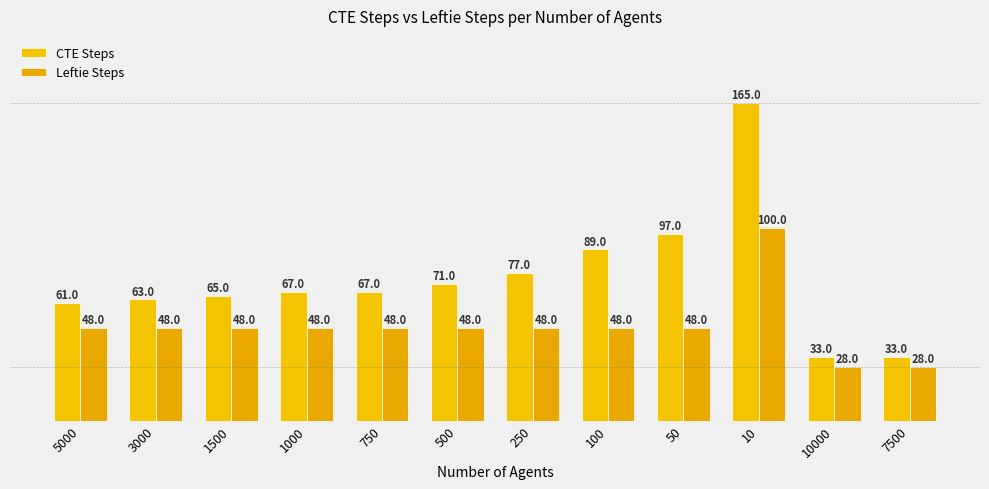

Between 10000 and 750, which is larger?

750